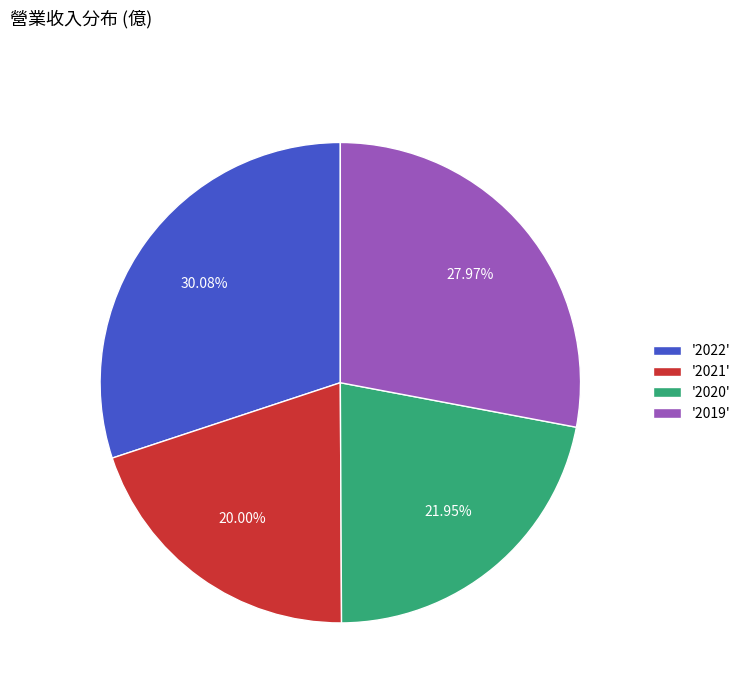

Combined, do '2022' and '2019' account for over 50%?

Yes